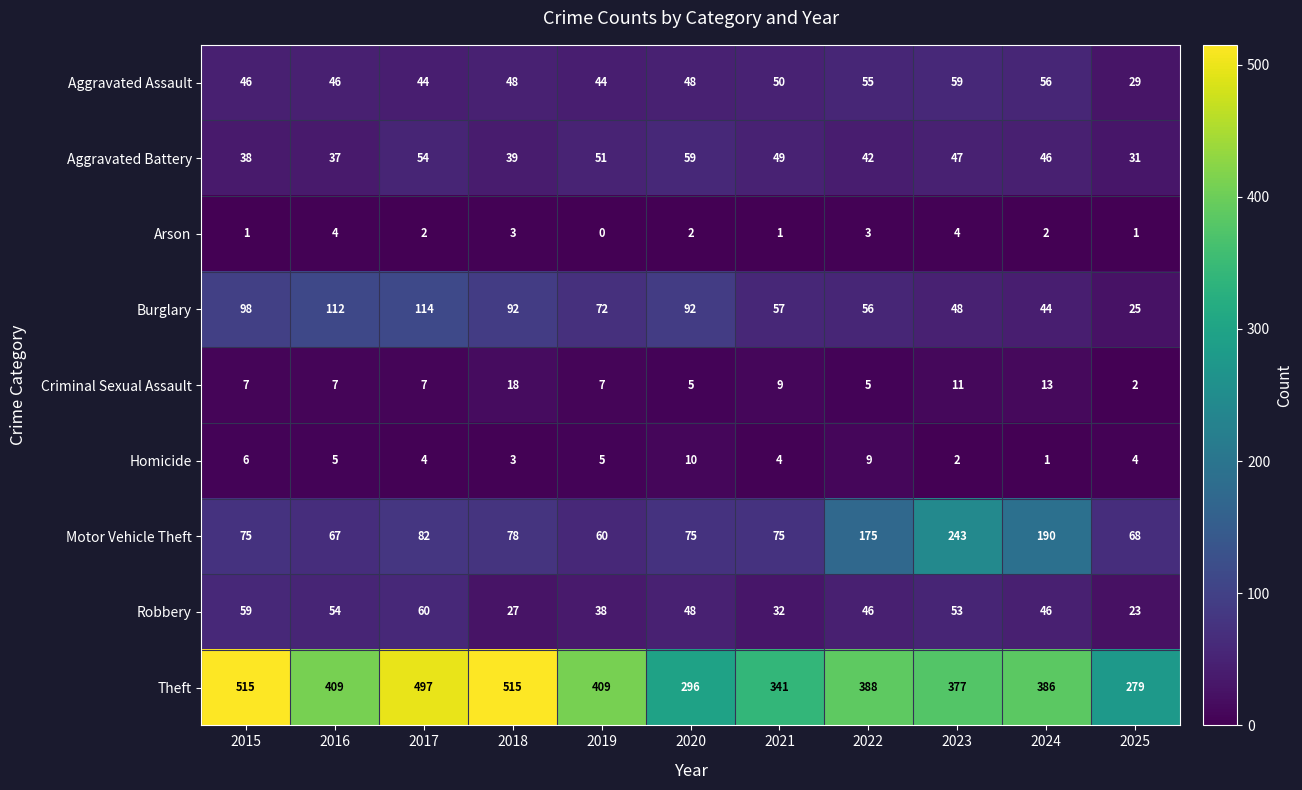

The value of Robbery at 2025 is 33. True or false?

False